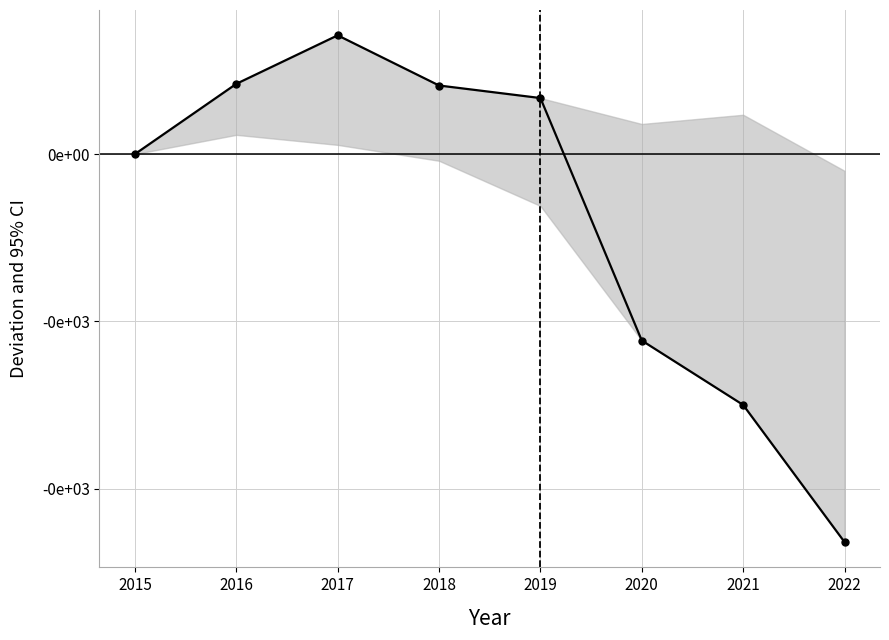

What is the maximum value shown in the chart?

142